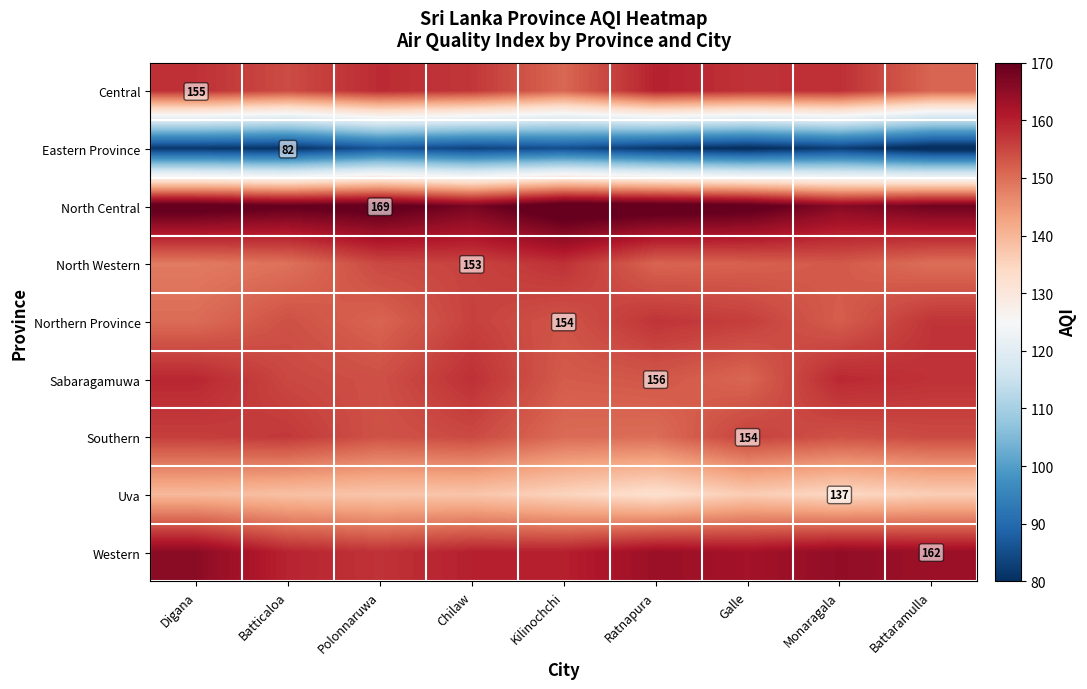

How many data points in Central are above 157?

5